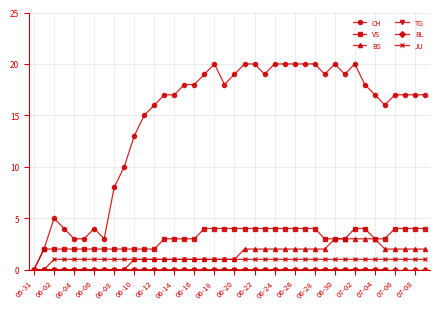

The value of BS at 06-22 is 2. True or false?

True